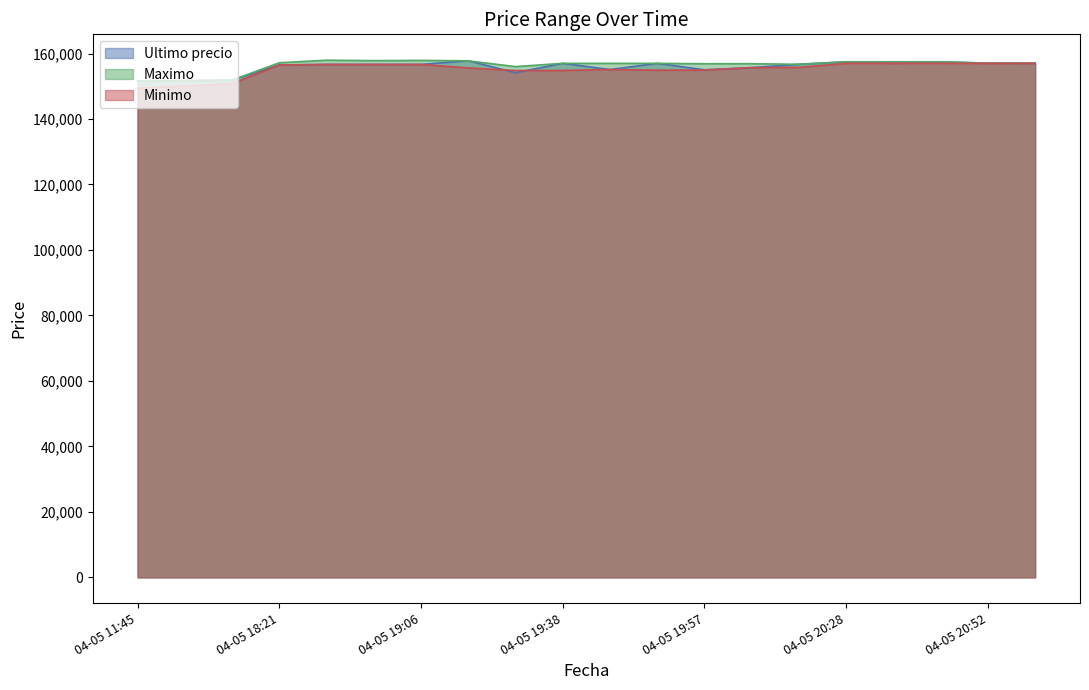

Between 04-05 19:06 and 04-05 20:28, which series saw the biggest shift?

Ultimo precio